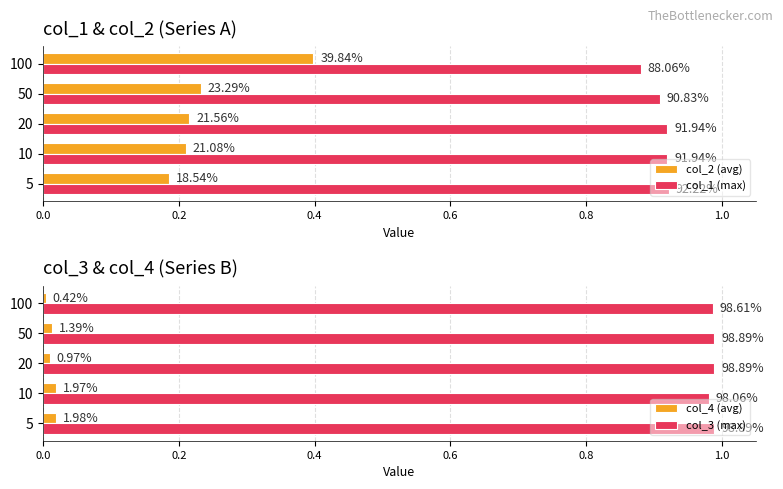

Is the value of col_3 (max) at 50 greater than the value of col_2 (avg) at 5?

Yes